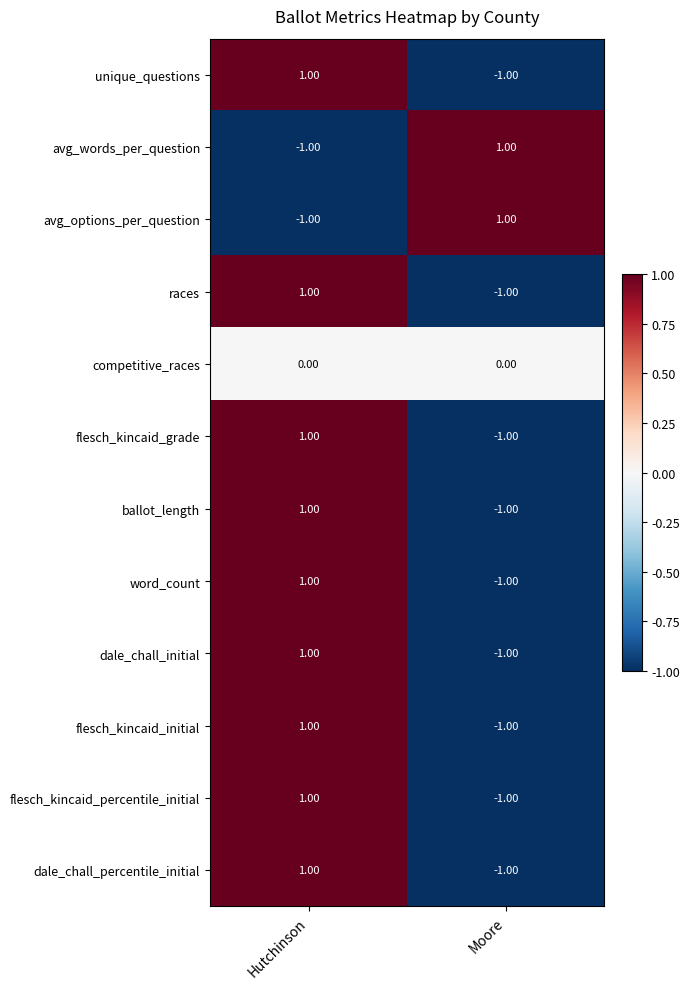

What is the difference between the highest and lowest values at Hutchinson?

2